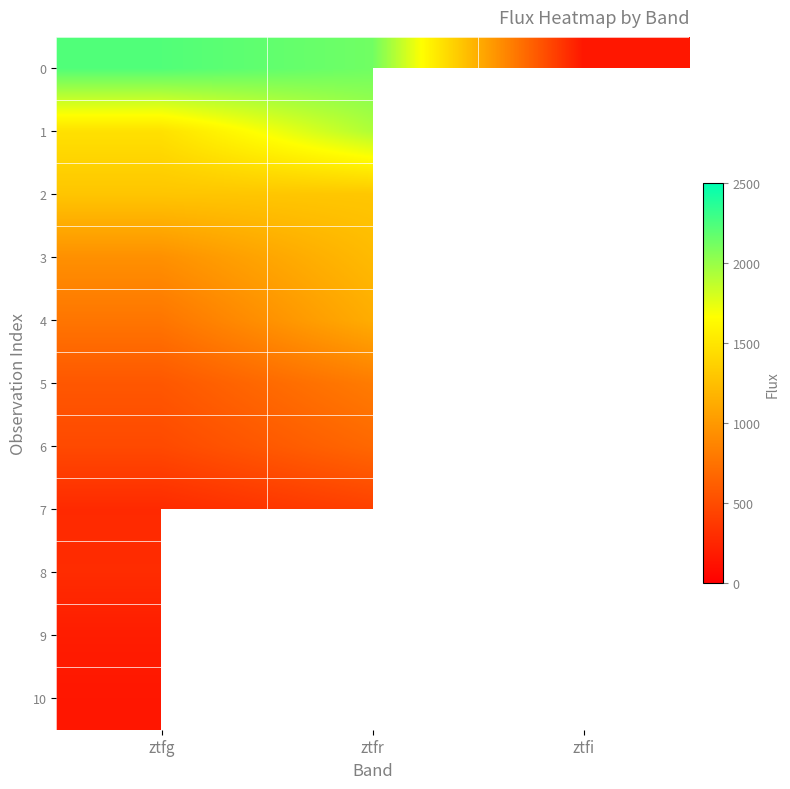

Which category has the highest value in the 7 series?

ztfr